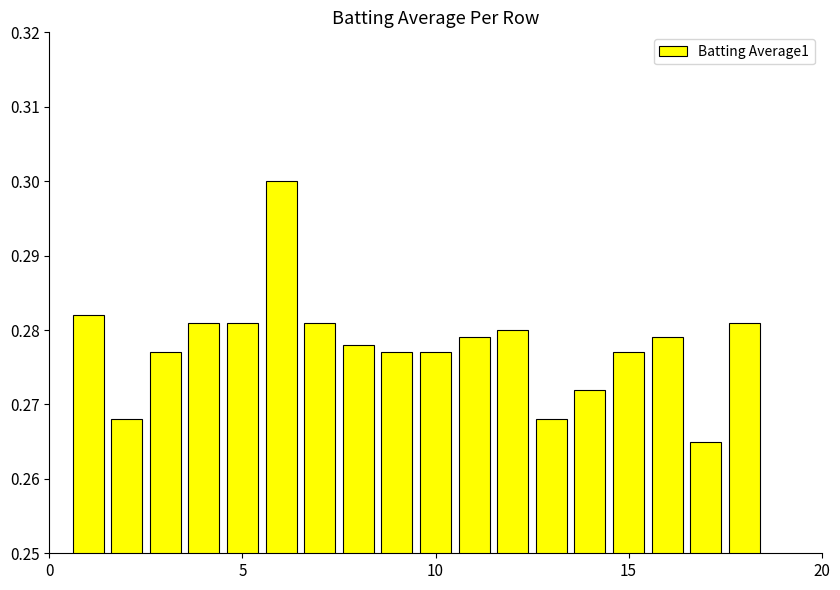

Count the values in the range 0 to 1.

18